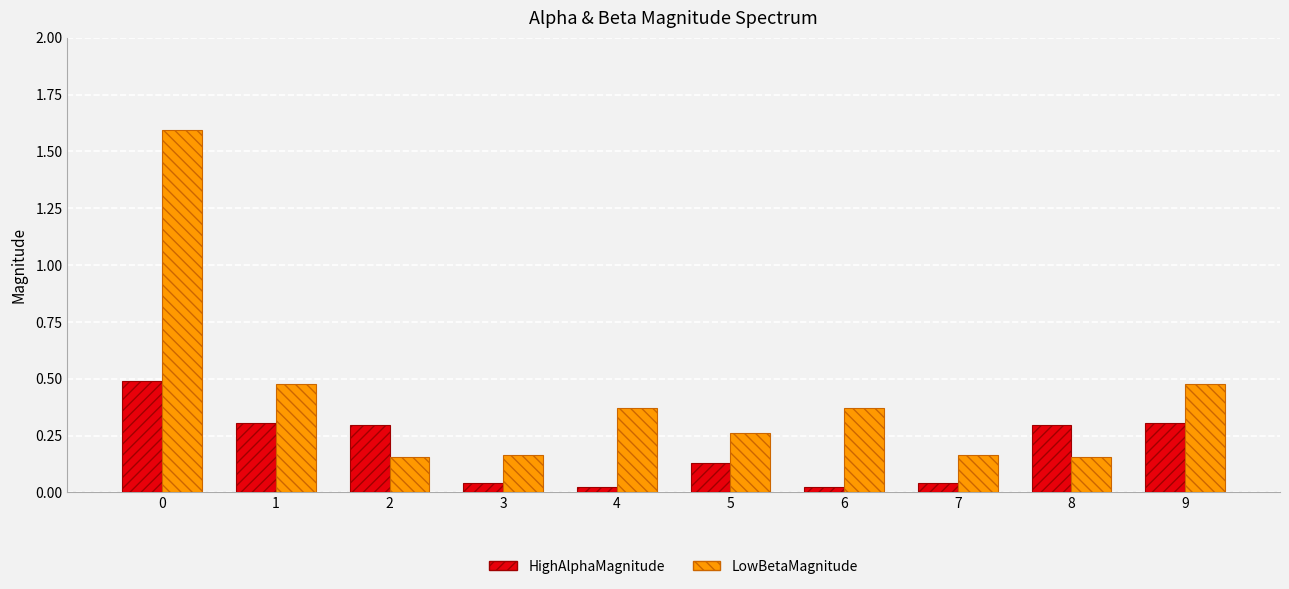

Between 1 and 3, which series saw the biggest shift?

LowBetaMagnitude